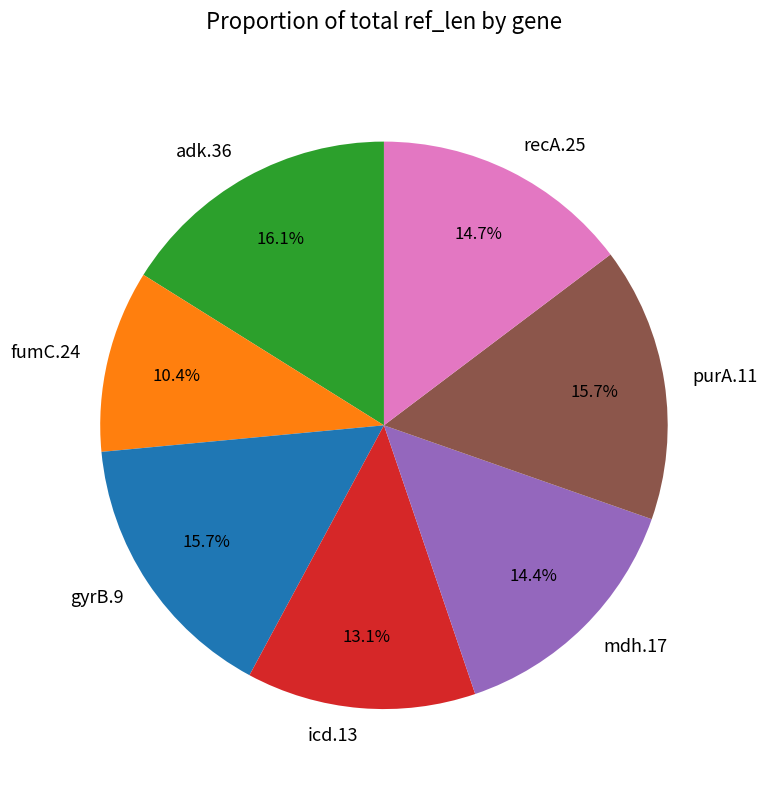

Count the number of slices in the pie.

7